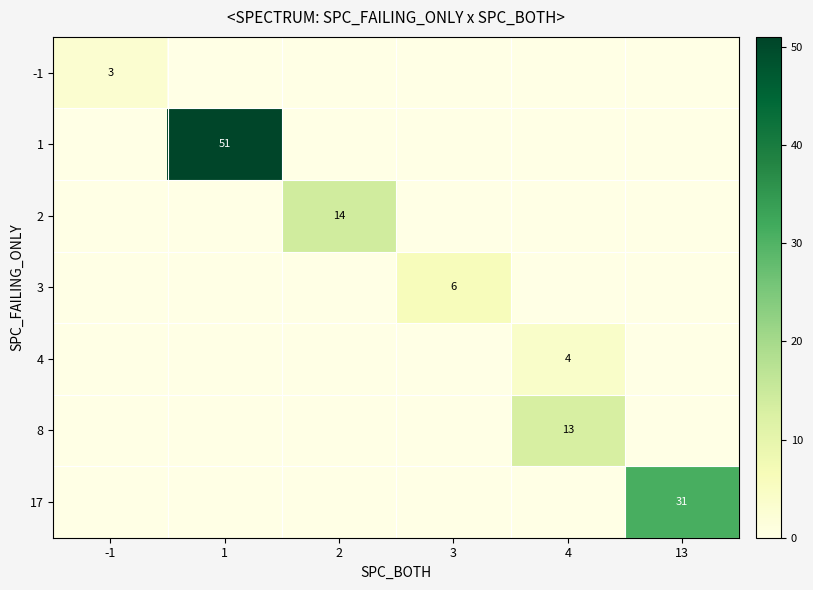

Between 4 and 3, which is larger?

4